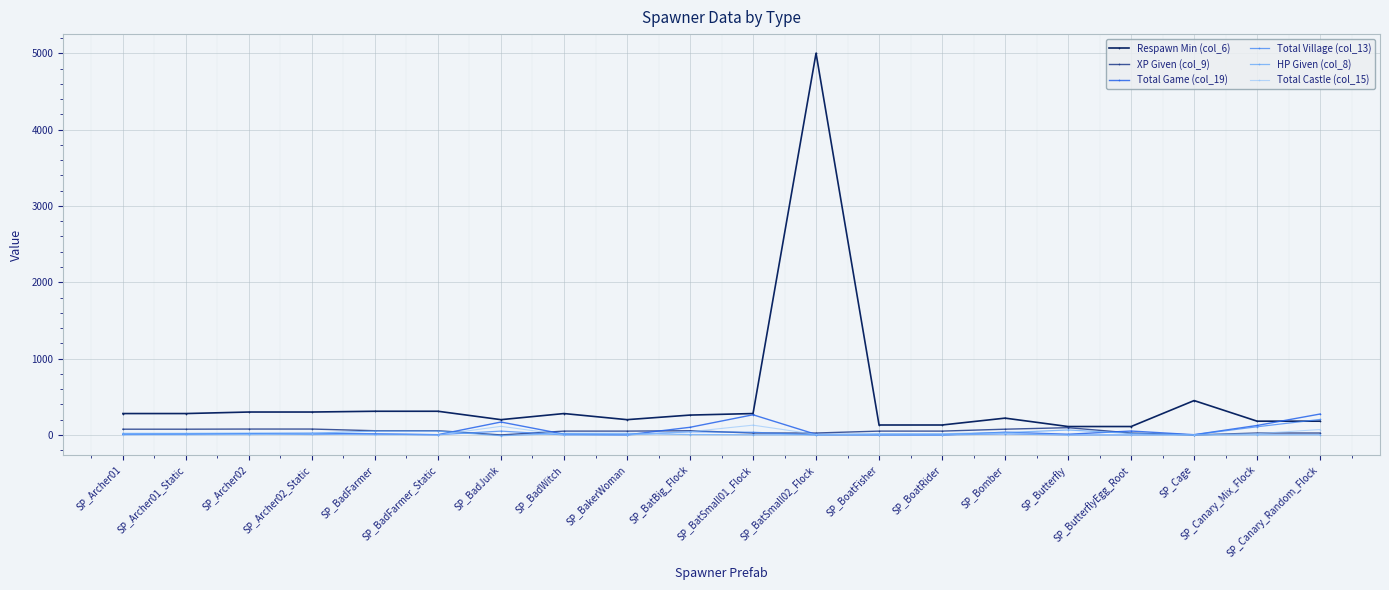

Rank the series by their maximum value, from lowest to highest.

HP Given (col_8), XP Given (col_9), Total Castle (col_15), Total Village (col_13), Total Game (col_19), Respawn Min (col_6)